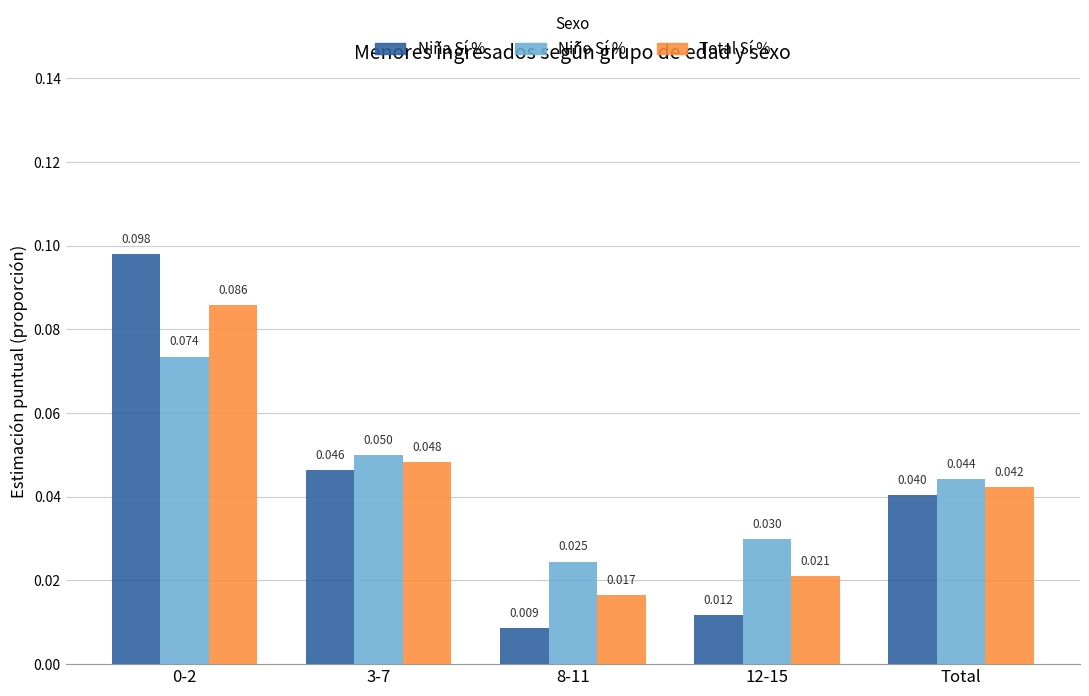

Which series has the largest total across all categories?

Niño Sí %